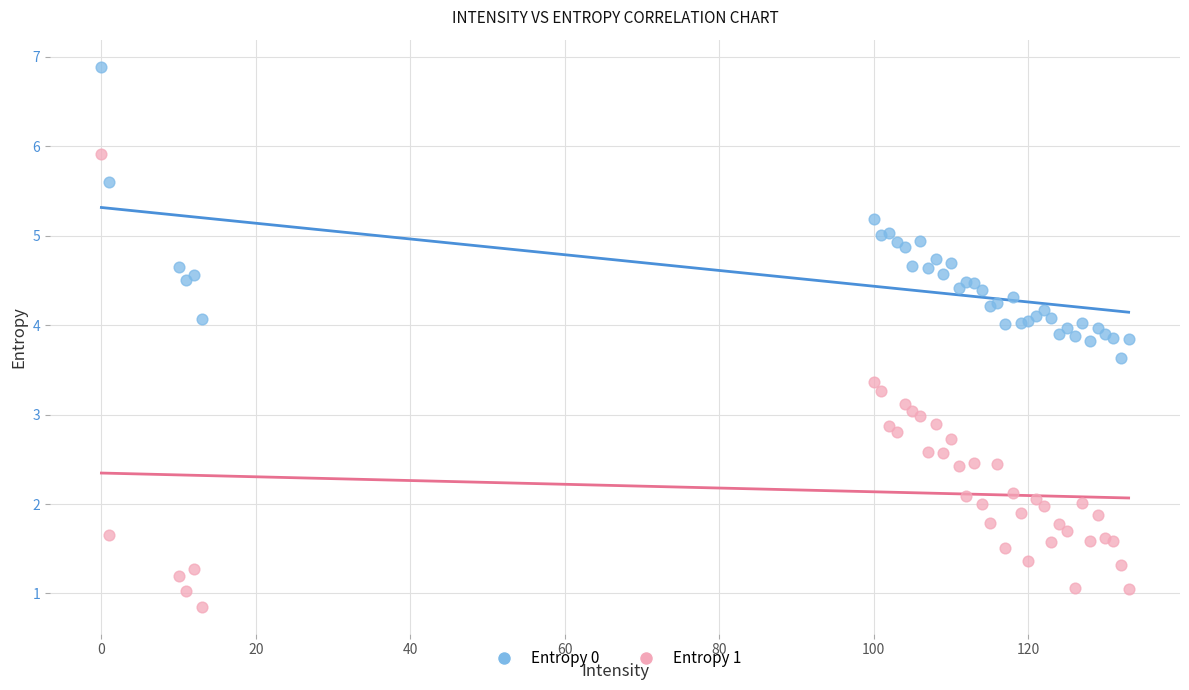

Which series has the largest Y range (max minus min)?

Entropy 1